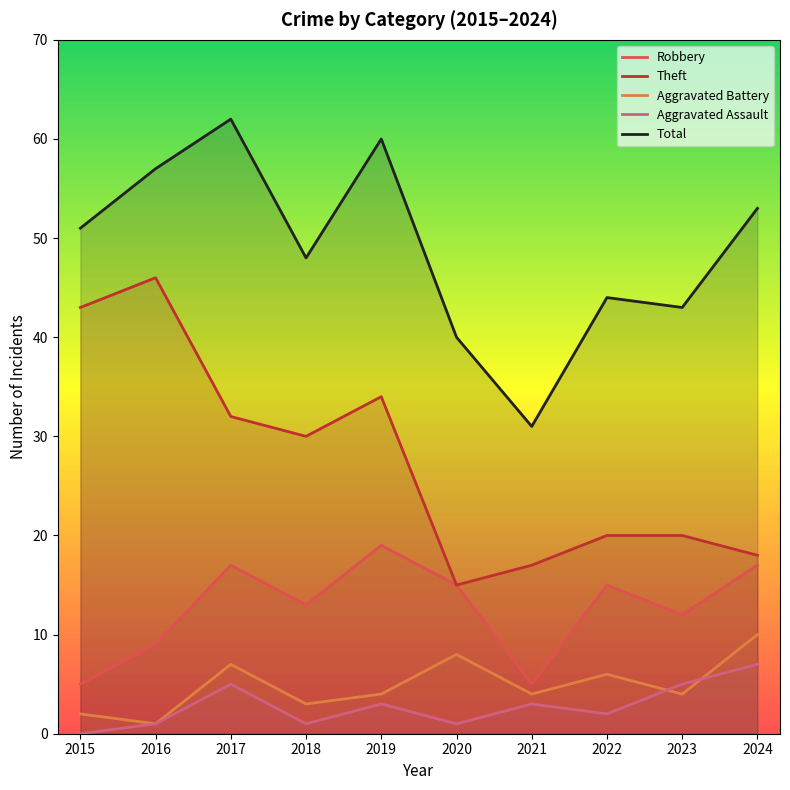

At which label does Aggravated Assault first exceed 3?

2017